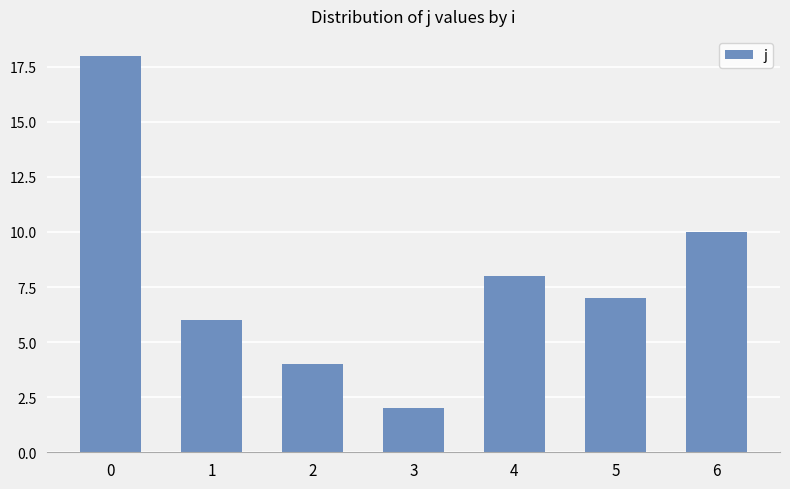

The value at 4 is 12. True or false?

False